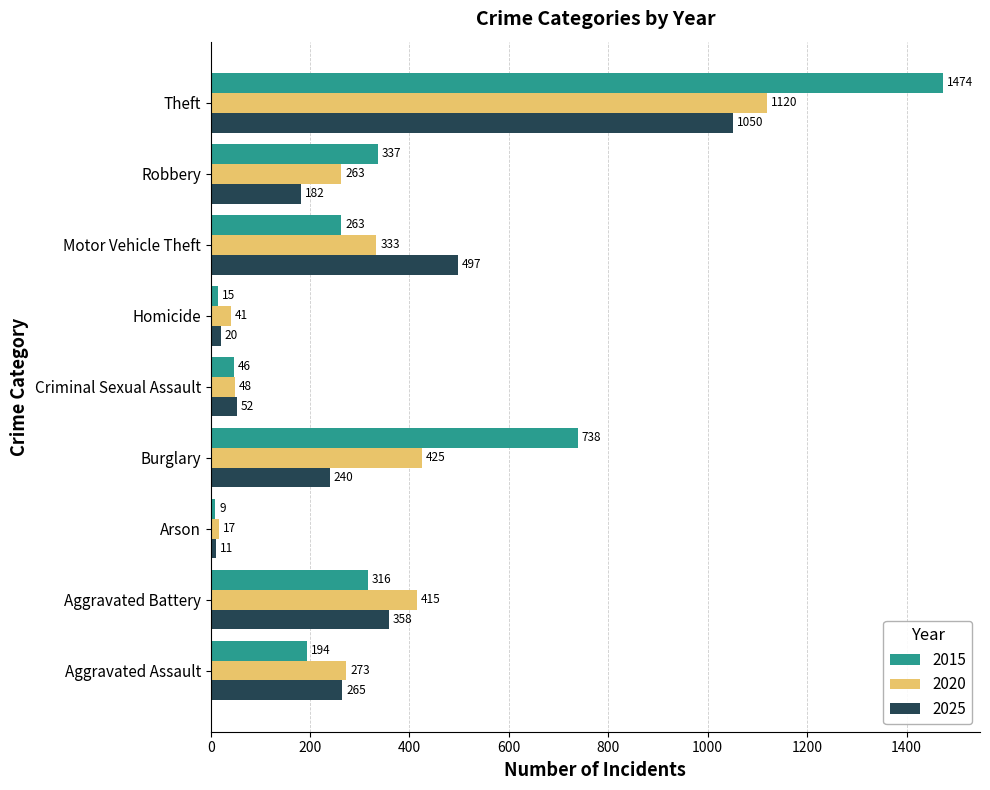

How many data points in 2015 are less than 263?

4